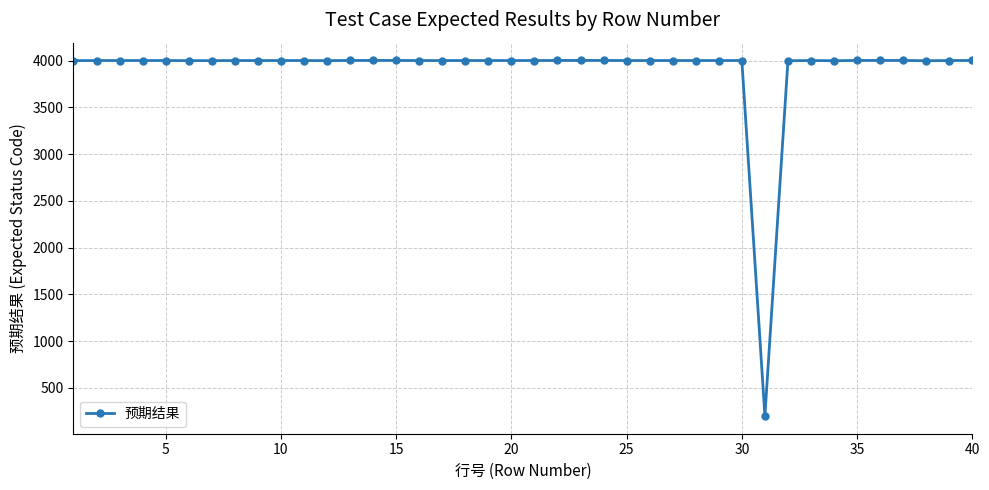

What is the difference between the maximum and second lowest values?

3